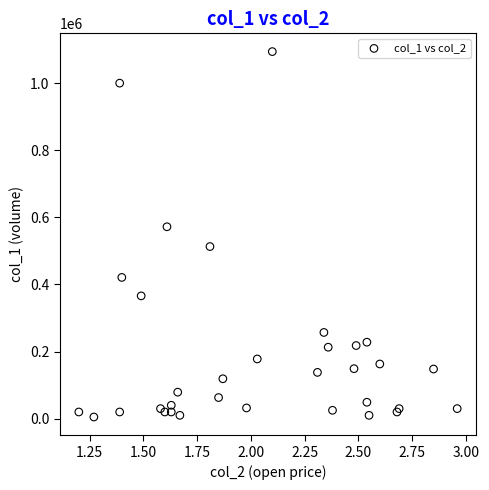

What Y value in the scatter plot is closest to 549500?

572000